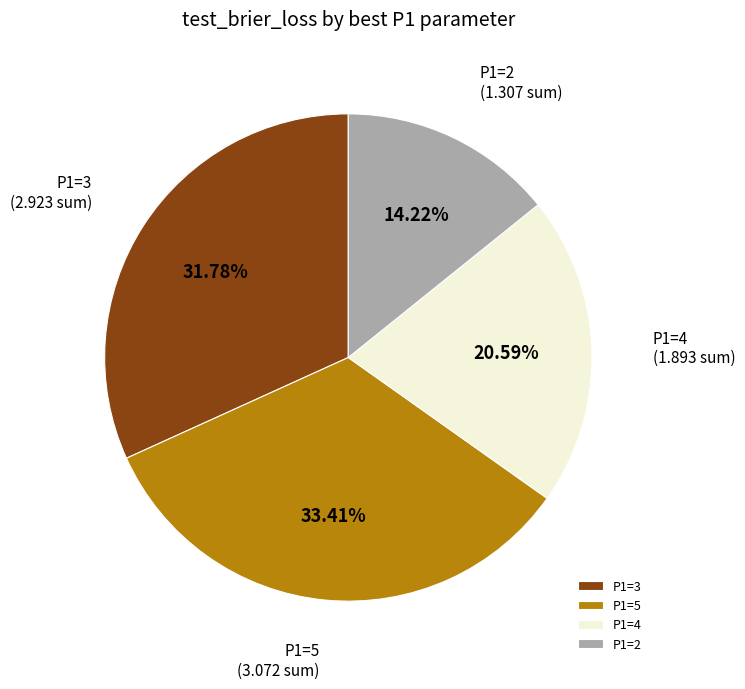

Rank the categories by value from highest to lowest.

P1=5, P1=3, P1=4, P1=2